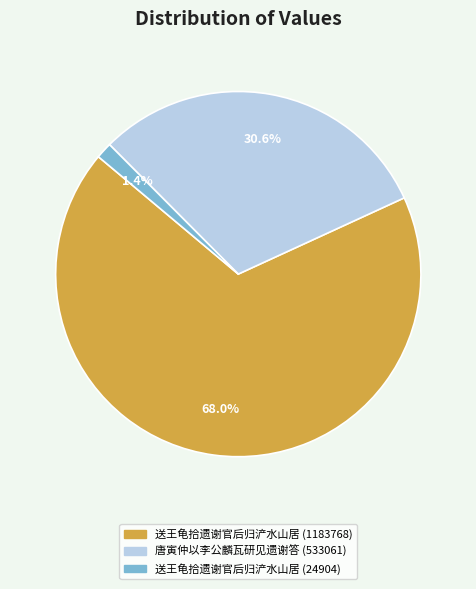

What percentage is the 送王龟拾遗谢官后归浐水山居 (24904) slice, to the nearest percent?

1%